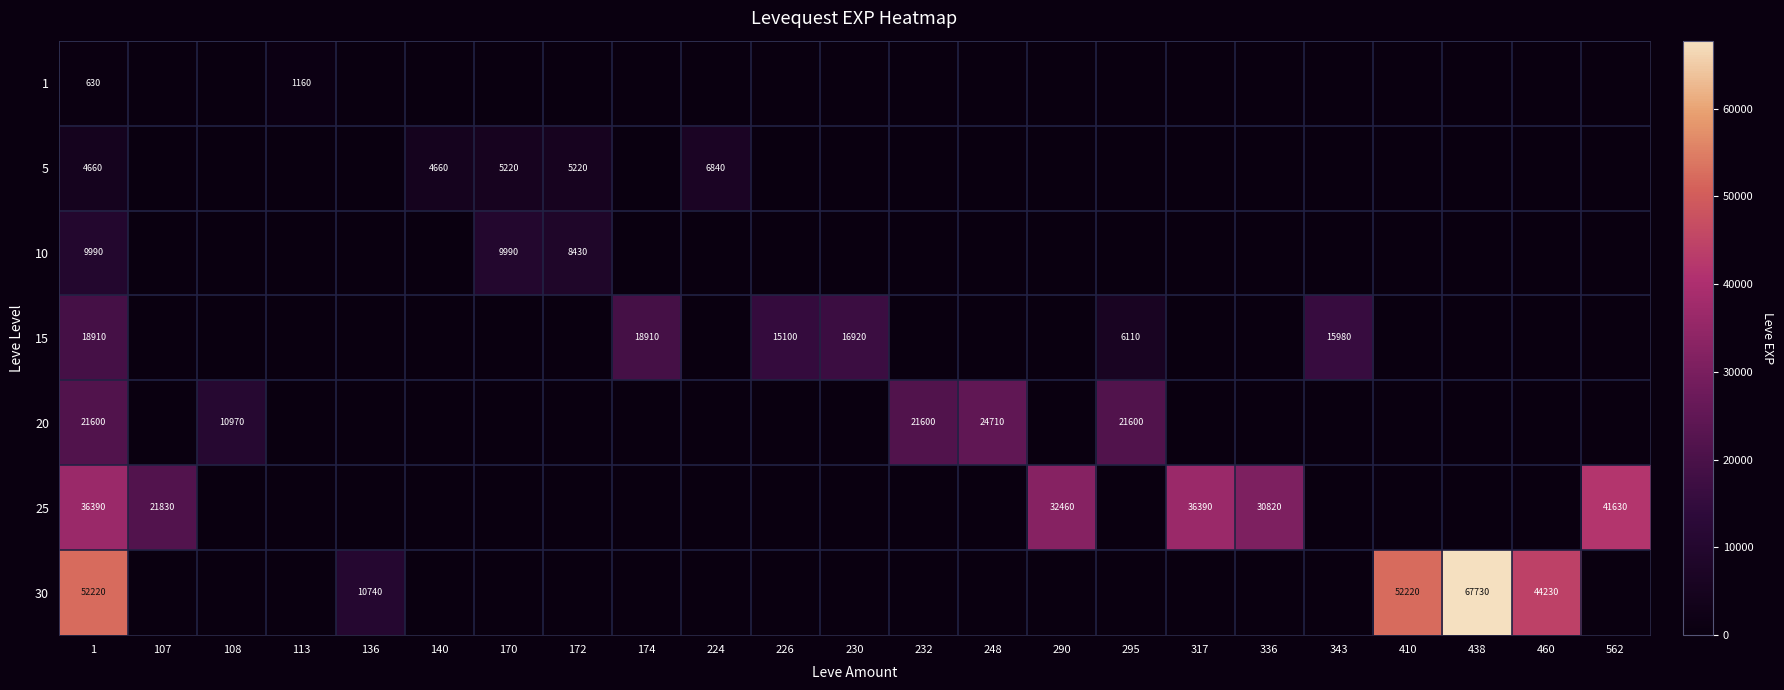

At which category is the sum across all series the highest?

1